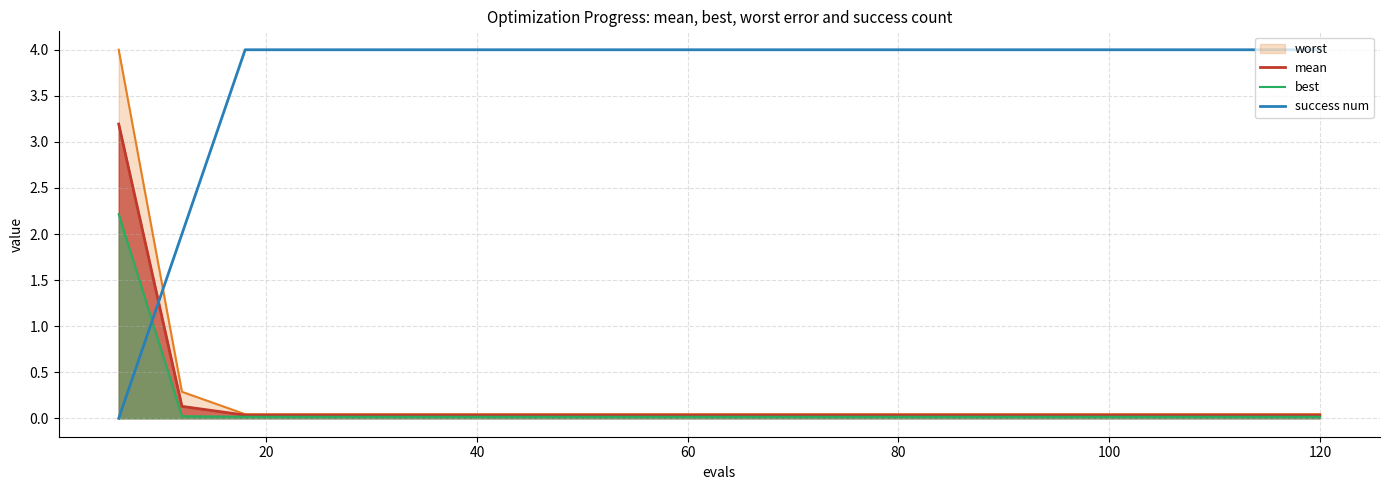

At how many categories does at least one series exceed 3?

19